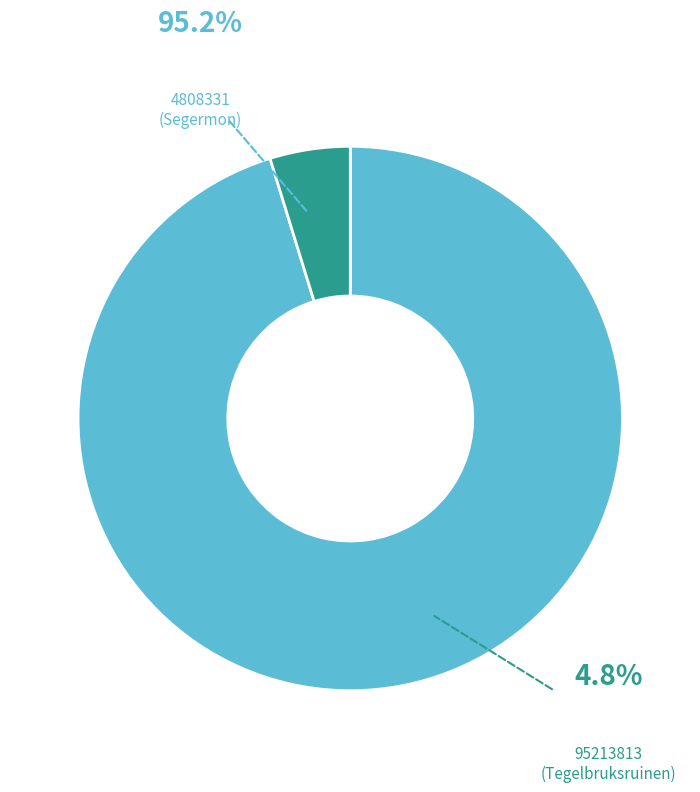

What is the ratio of the value at 4808331 to the value at 95213813?

20.0